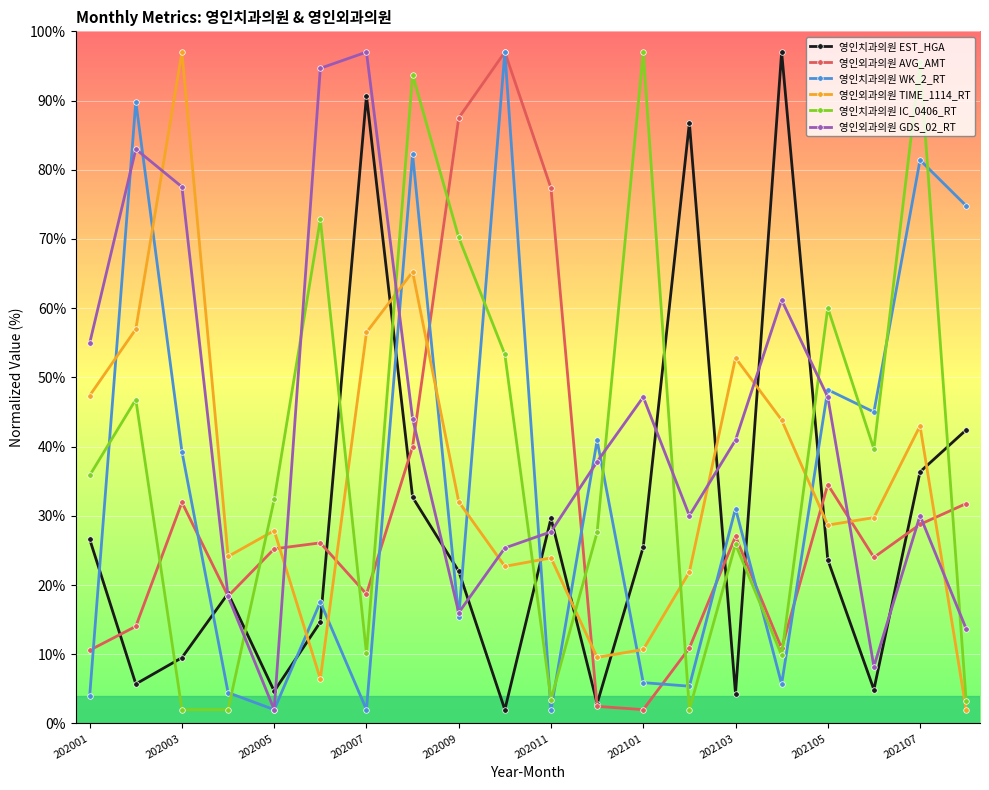

How many interior local valleys does the 영인외과의원 AVG_AMT series have?

5